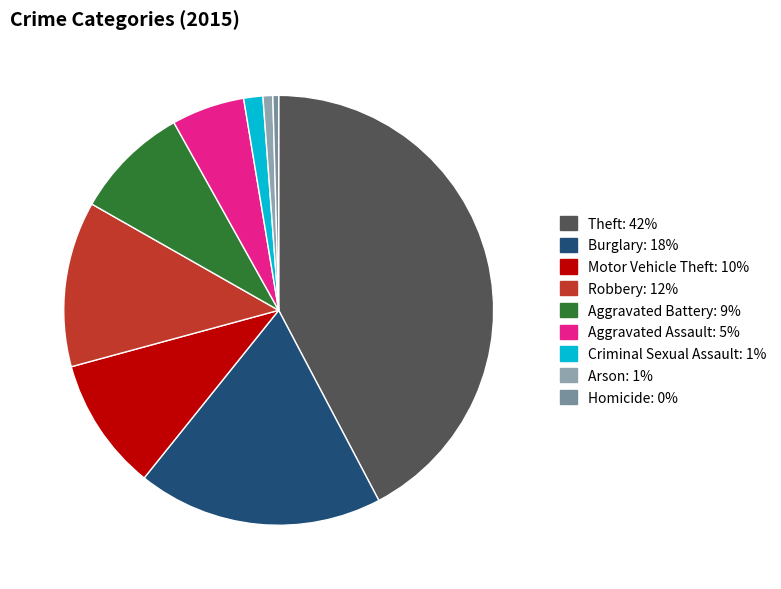

Combined, what portion of the pie is Robbery and Arson?

13.2%